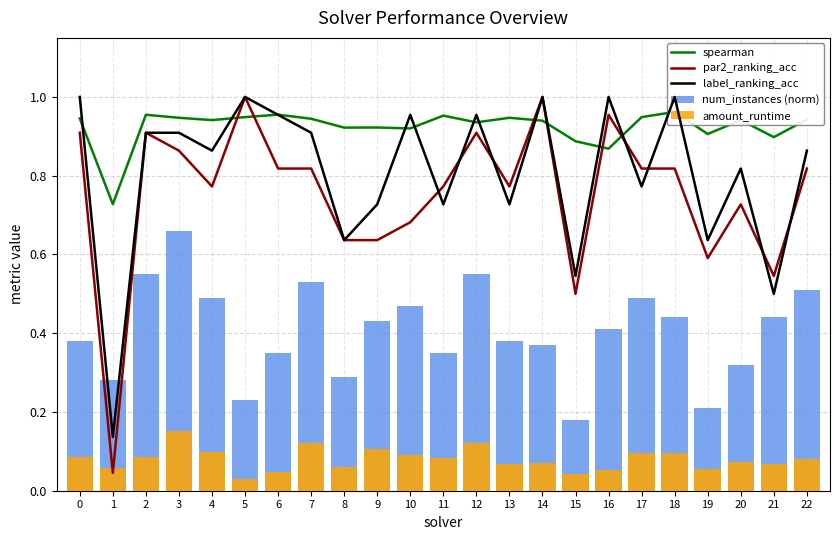

What is the difference between the highest and lowest values at 6?

0.9